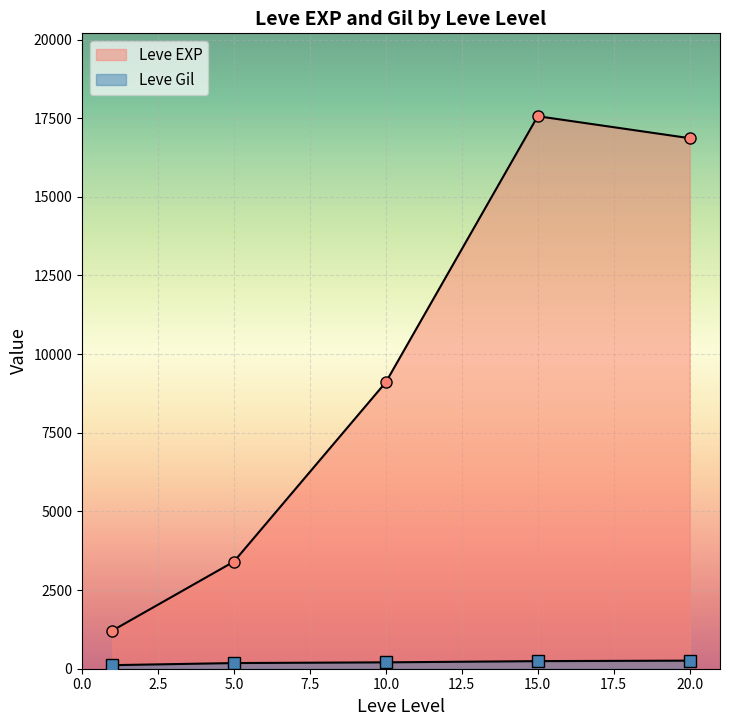

Which series has the largest total across all categories?

Leve EXP